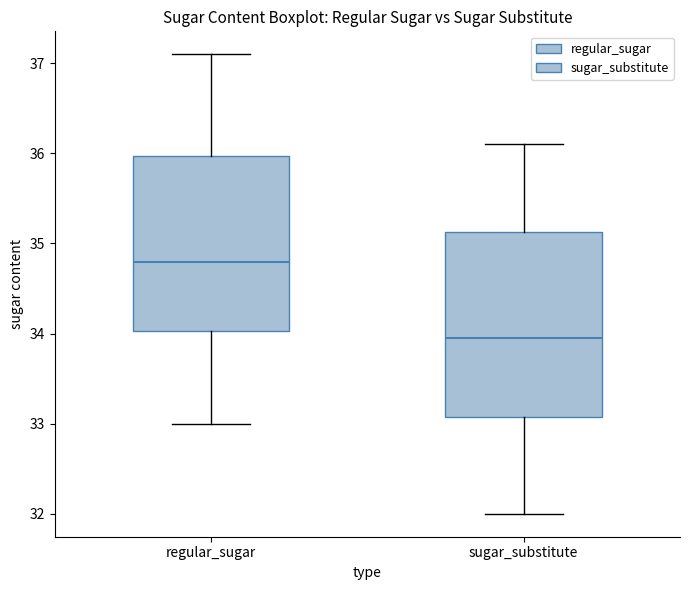

Where does the lower whisker of the box for sugar_substitute end on the y-axis? The values are not printed on the chart, so give them approximately, as read against the axis.

32.0